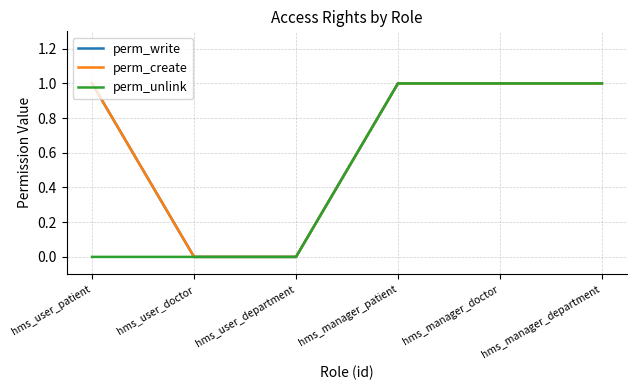

At which label is perm_write closest to 0?

hms_user_doctor